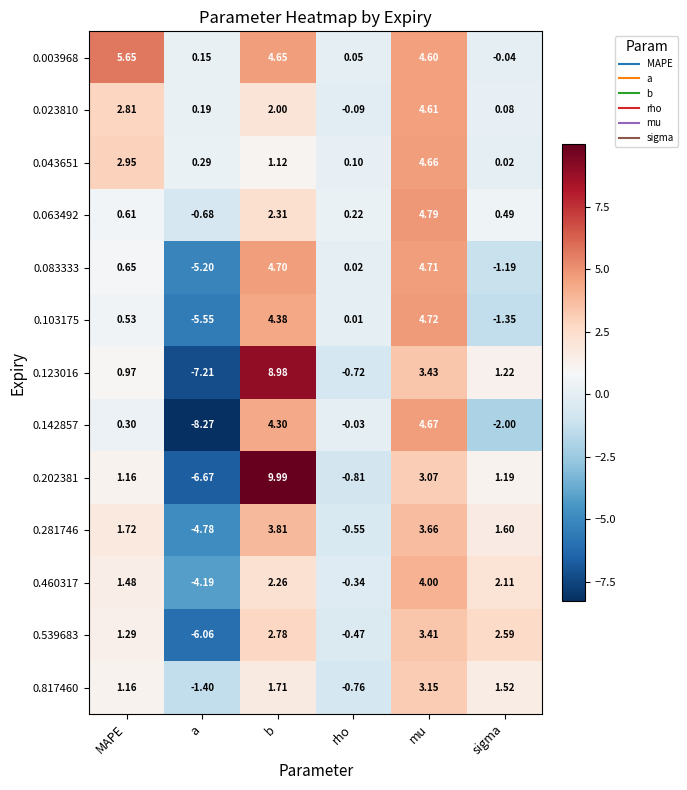

At which label is 0.103175 closest to 0?

rho